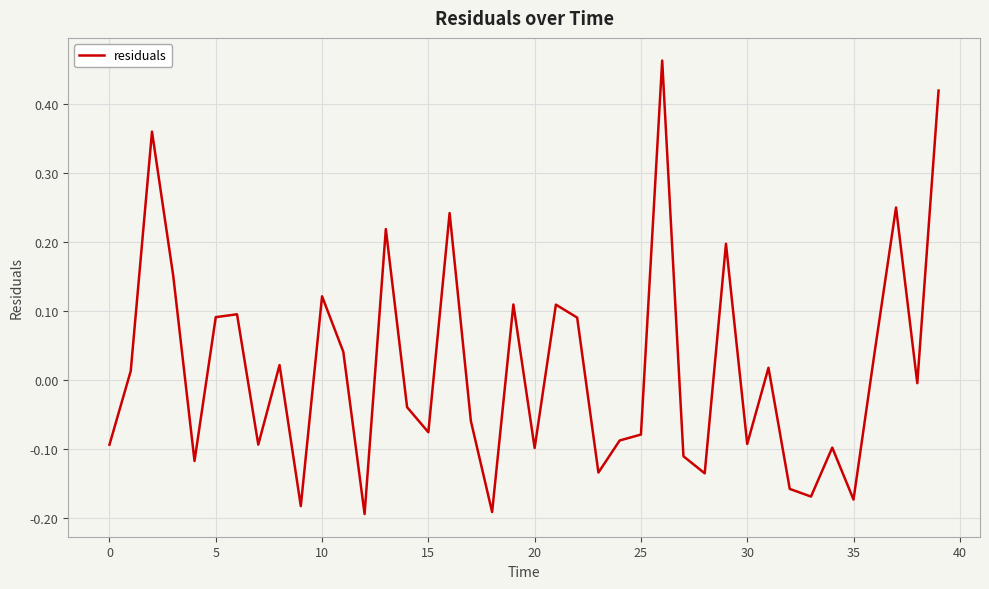

What is the difference between the maximum and minimum values?

0.7